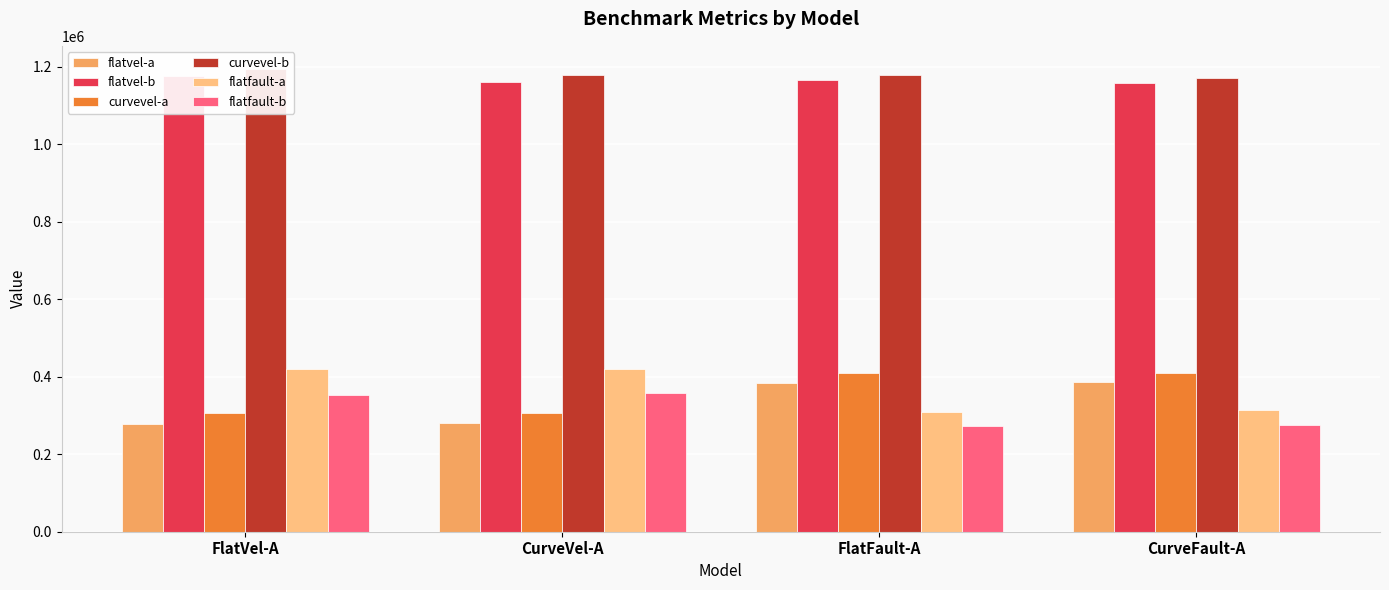

How many values in the flatvel-b series are below 1165135?

2